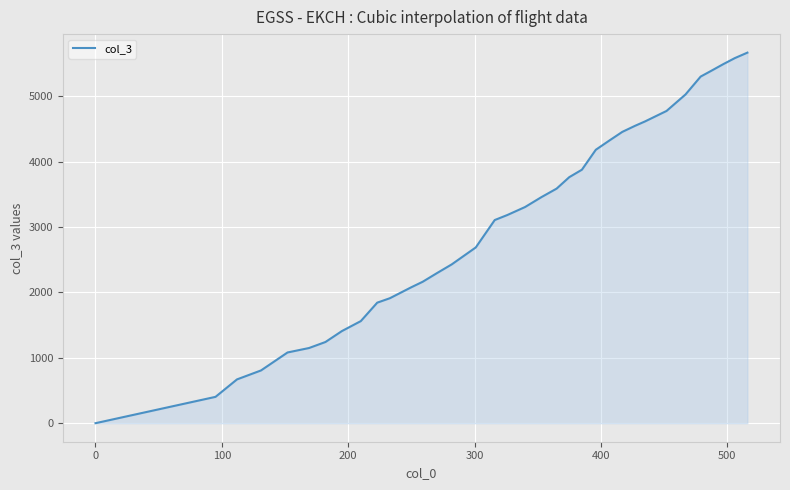

Reading left to right, extract all data points from this chart.

0	403	670	807	1082	1150	1242	1409	1562	1844	1912	2080	2164	2293	2430	2689	3108	3185	3307	3459	3589	3764	3878	4183	4328	4457	4549	4617	4777	5029	5303	5387	5494	5585	5669